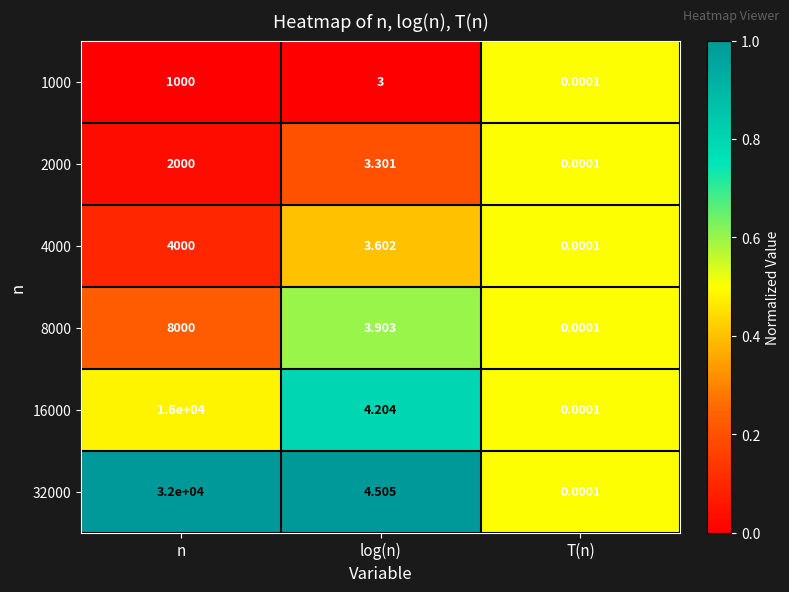

At which label does 16000 first exceed 4?

n